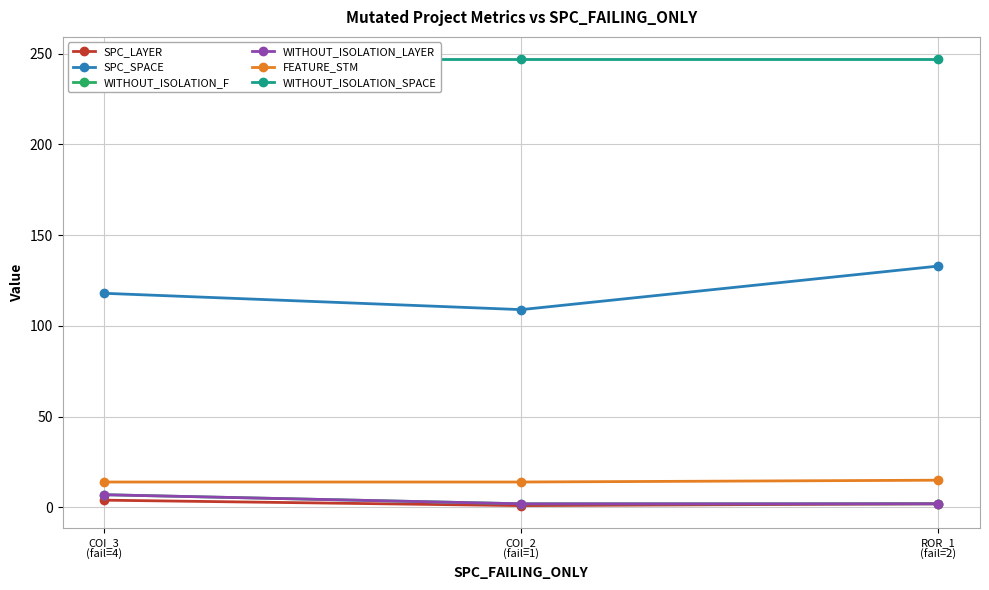

The value of FEATURE_STM at COI_3
(fail=4) is 8. True or false?

False